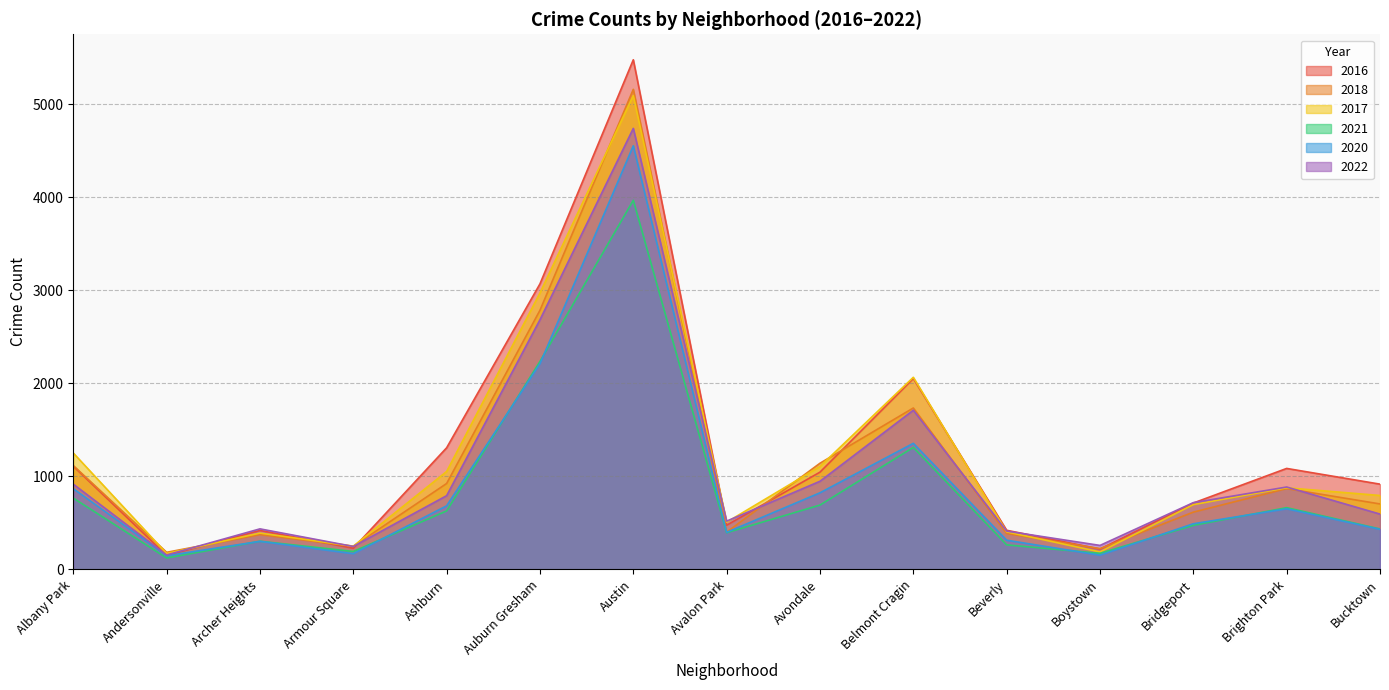

What is the average value of the 2021 series?

842